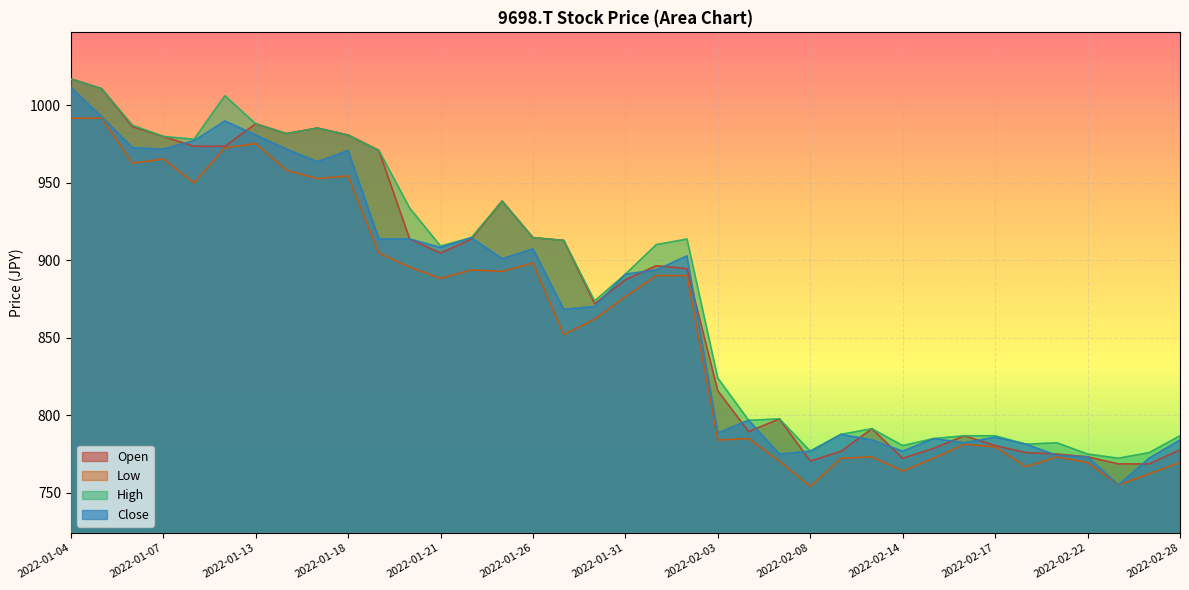

What value does the Low series have at 2022-02-04?

785.0